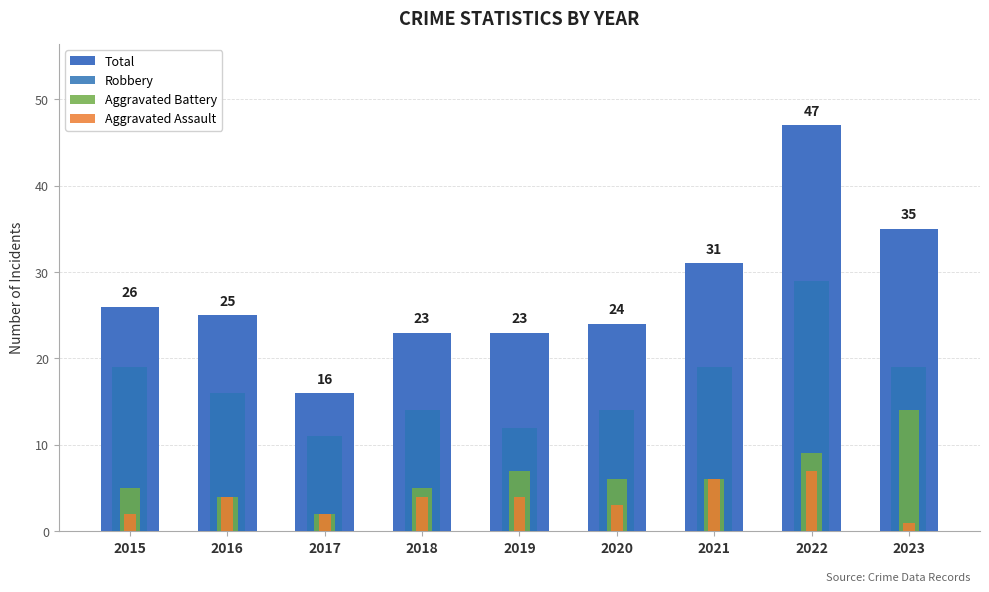

True or false: Aggravated Battery has a value of 3 at 2016.

False